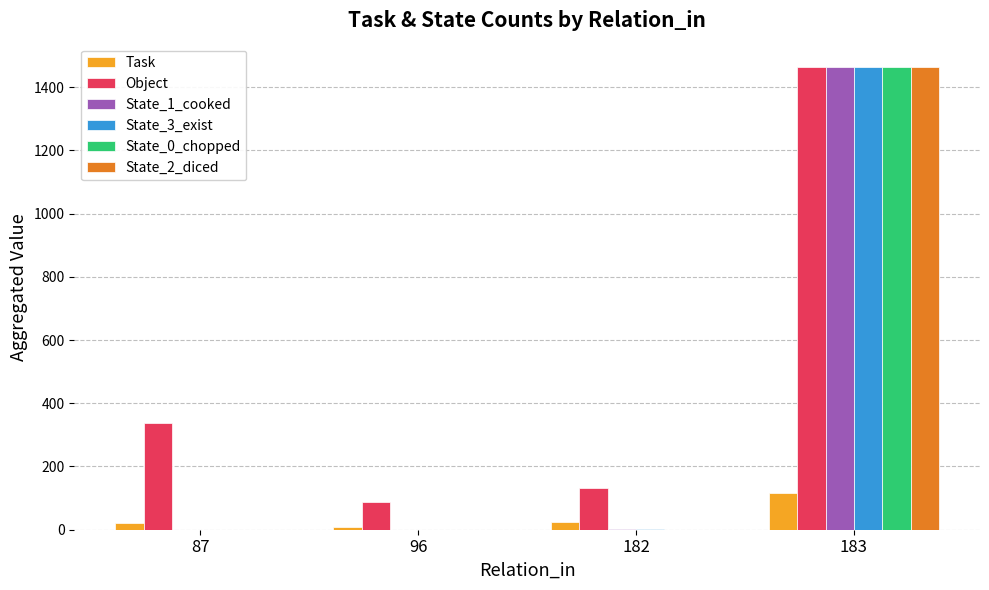

At which category is the sum across all series the highest?

183